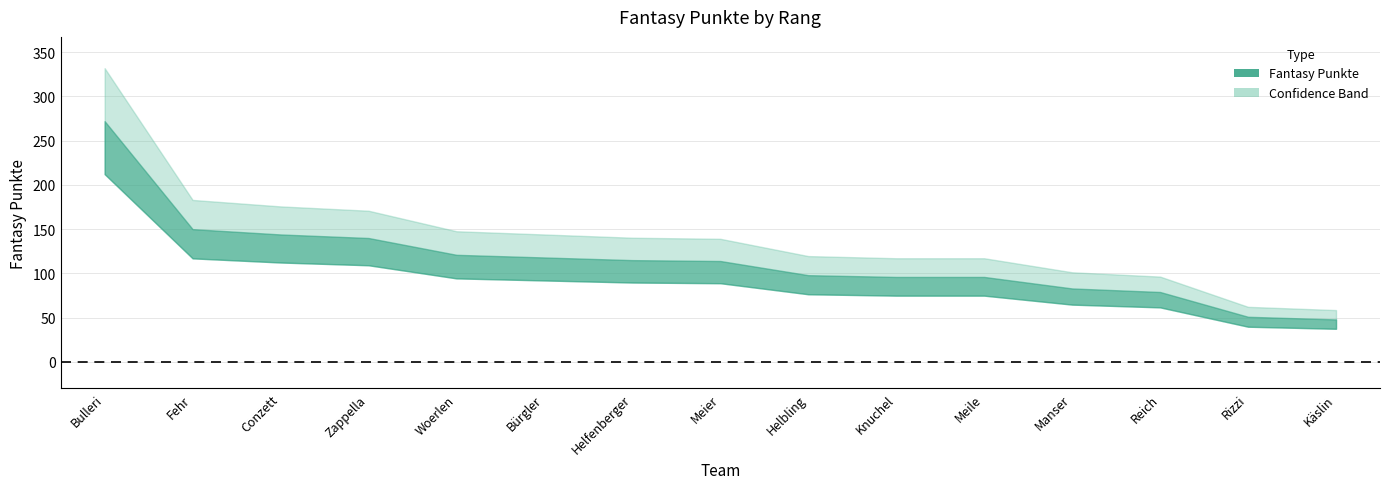

Rank the categories by value from highest to lowest.

Bulleri, Fehr, Conzett, Zappella, Woerlen, Bürgler, Helfenberger, Meier, Helbling, Knuchel, Meile, Manser, Reich, Rizzi, Käslin